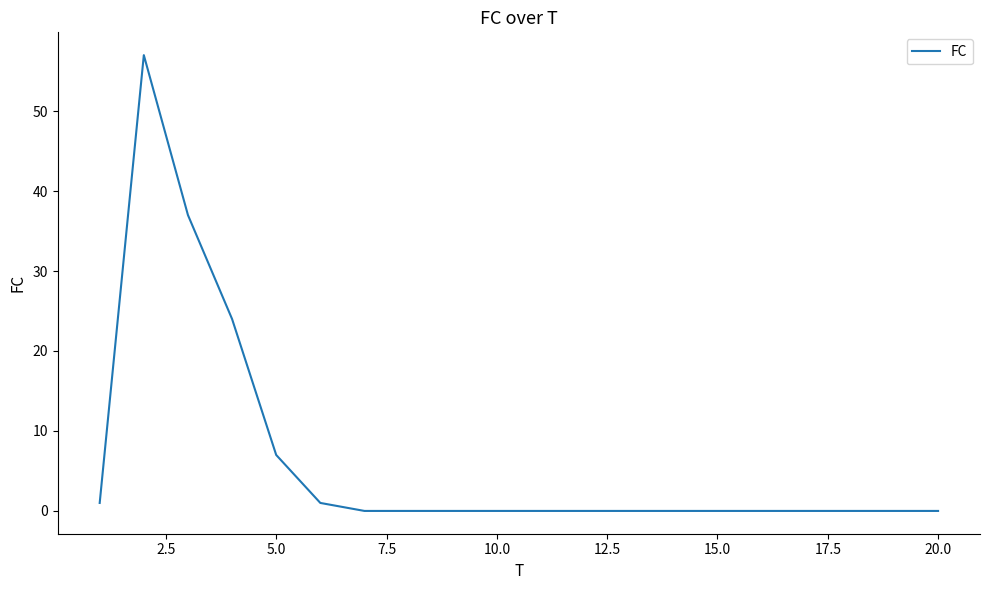

What is the difference between the maximum and minimum values?

57